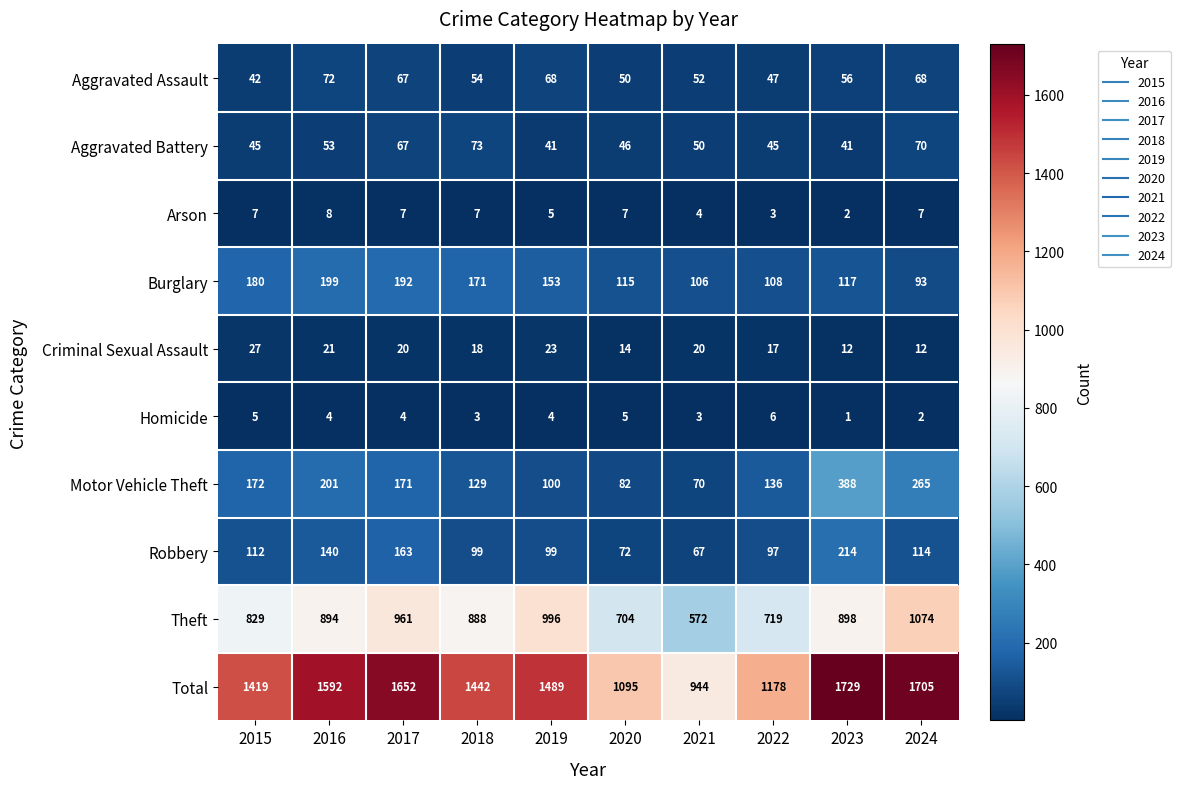

How many categories are shown in the chart?

10